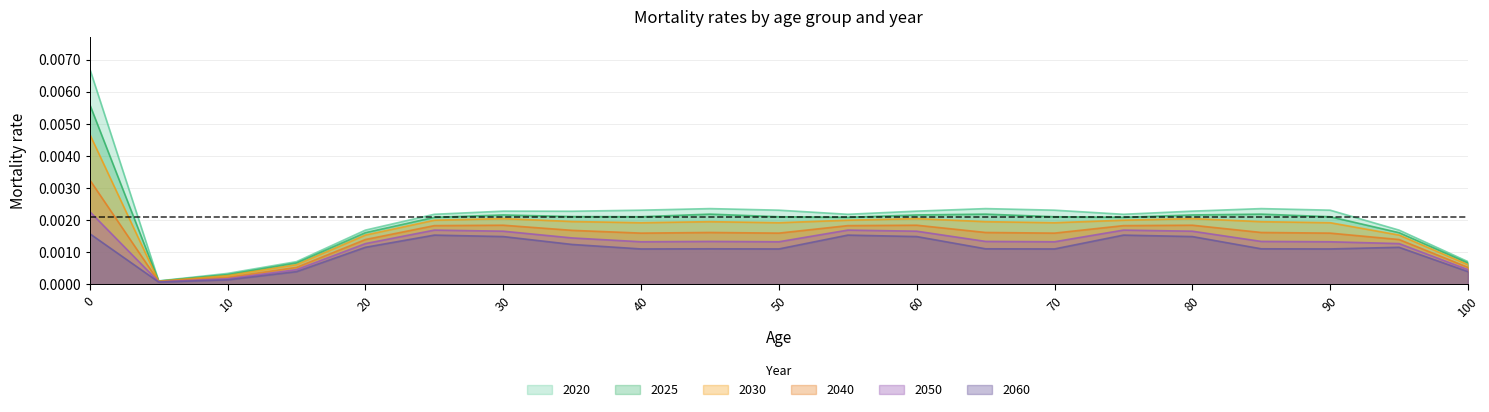

How many lines are shown in the chart?

6